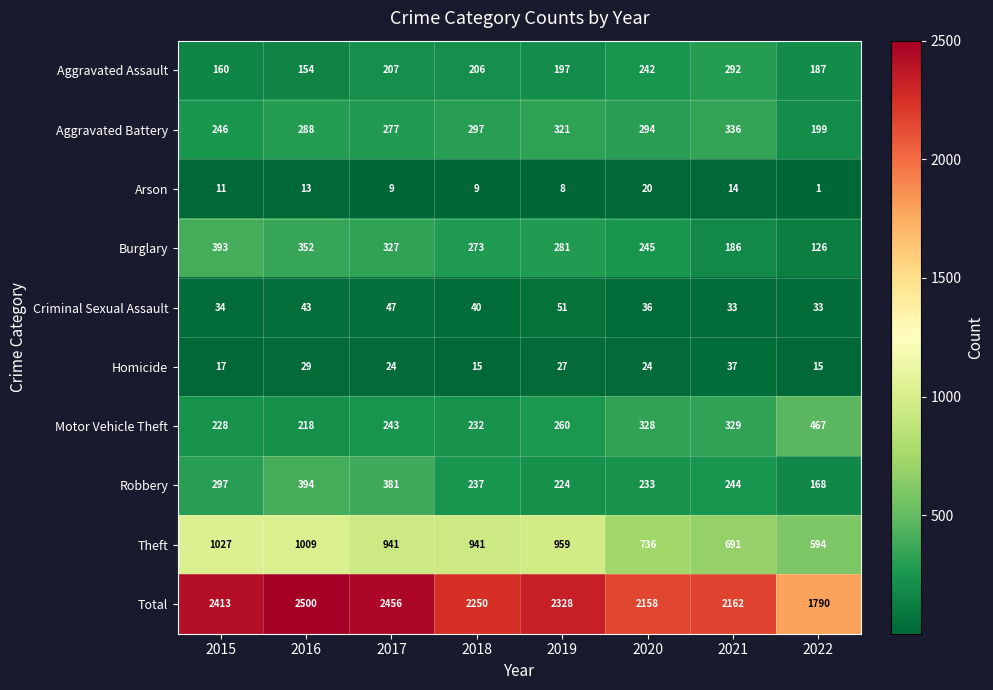

What is the difference between the second highest and second lowest values in the Homicide series?

14